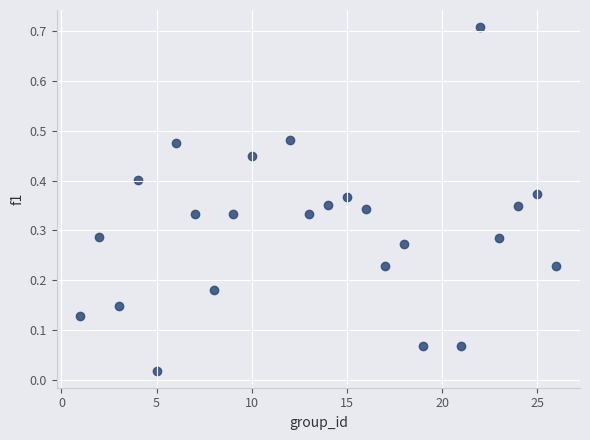

What is the range of X values (max minus min)?

25.0